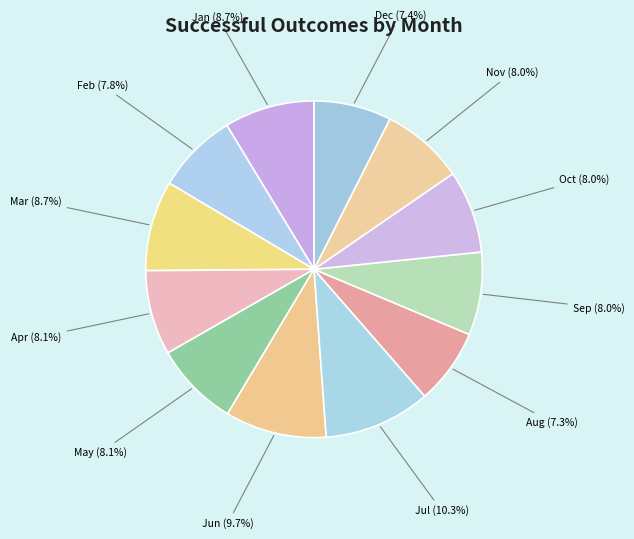

What percentage do Jun (9.7%) and Mar (8.7%) together represent?

18.4%